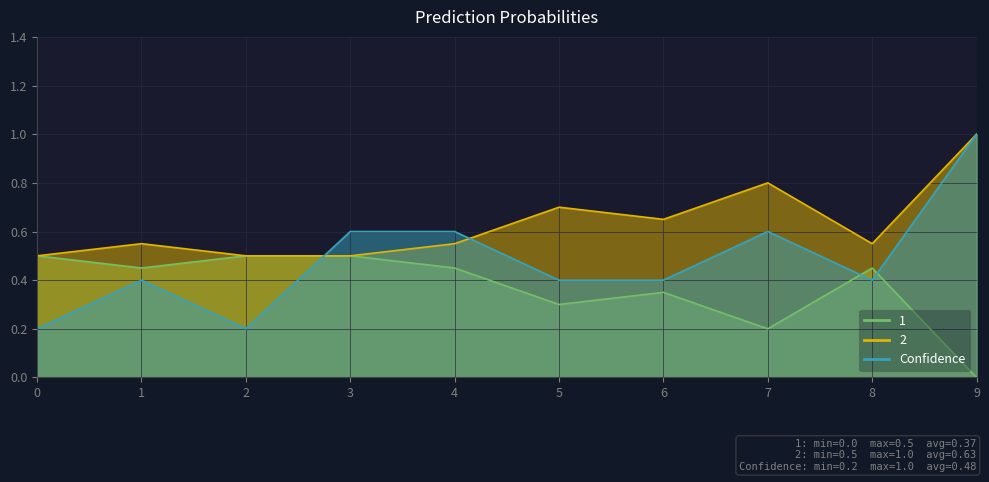

Reading right to left, transcribe all the data shown in this chart.

1: 9=0.0	8=0.5	7=0.2	6=0.3	5=0.3	4=0.5	3=0.5	2=0.5	1=0.5	0=0.5
2: 9=1.0	8=0.6	7=0.8	6=0.7	5=0.7	4=0.6	3=0.5	2=0.5	1=0.6	0=0.5
Confidence: 9=1.0	8=0.4	7=0.6	6=0.4	5=0.4	4=0.6	3=0.6	2=0.2	1=0.4	0=0.2